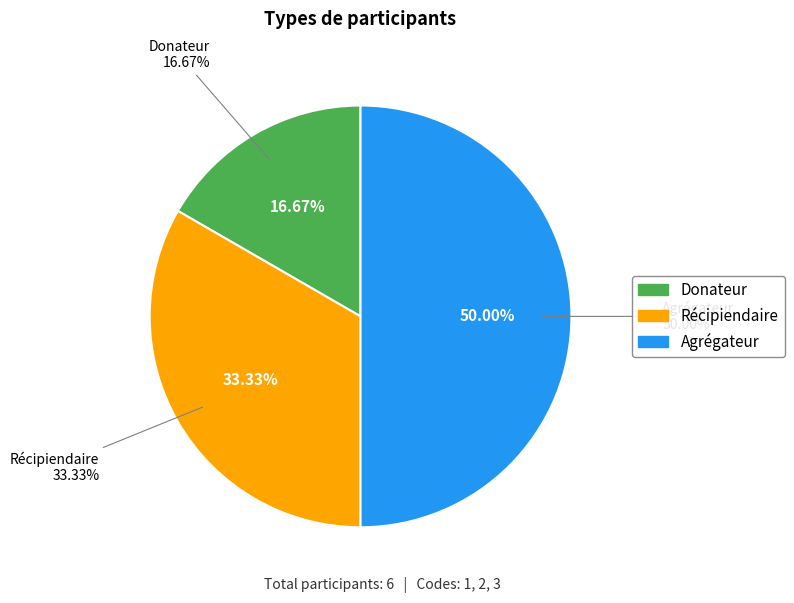

To the nearest percent, what portion does Donateur represent?

17%